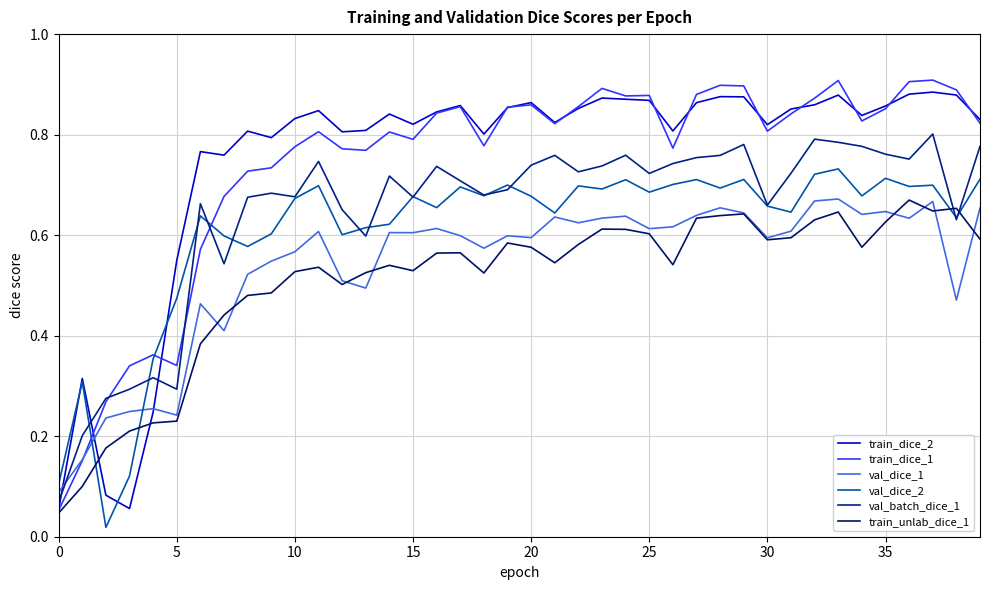

How many lines are shown in the chart?

6